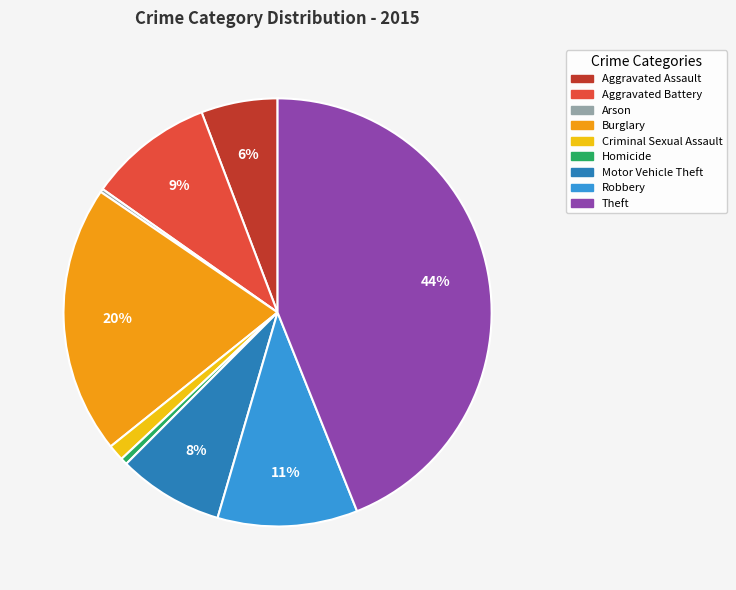

To the nearest percent, what is the combined percentage of Criminal Sexual Assault and Homicide?

2%